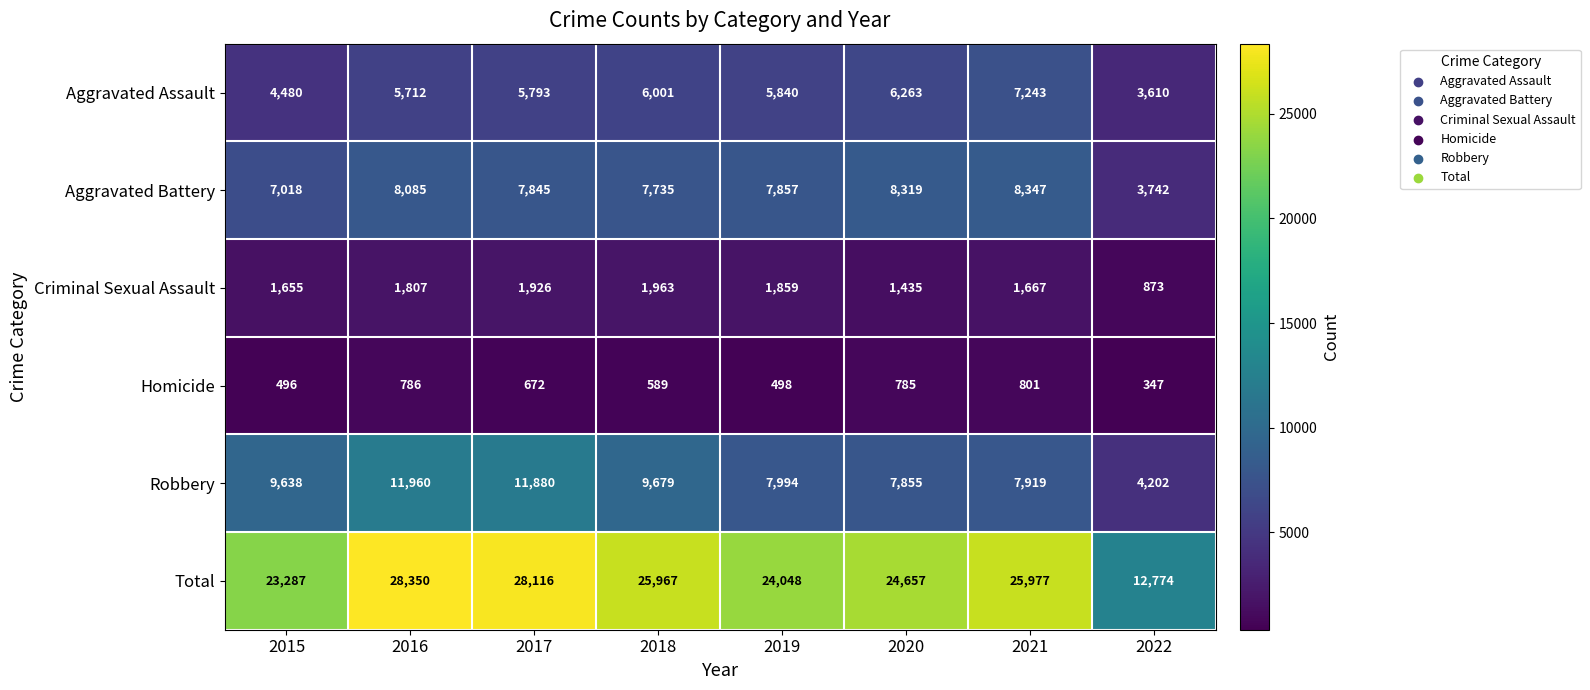

What is the average value of the Aggravated Assault series?

5618